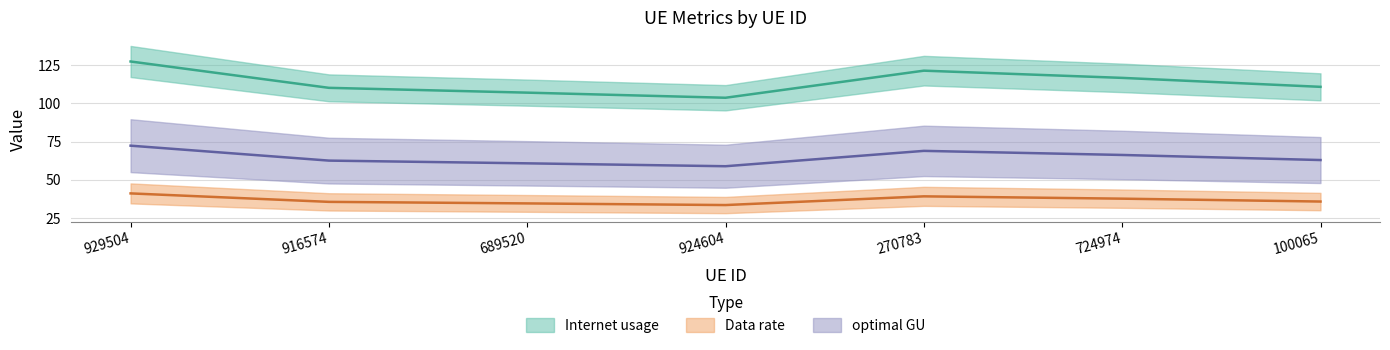

How many lines are shown in the chart?

3